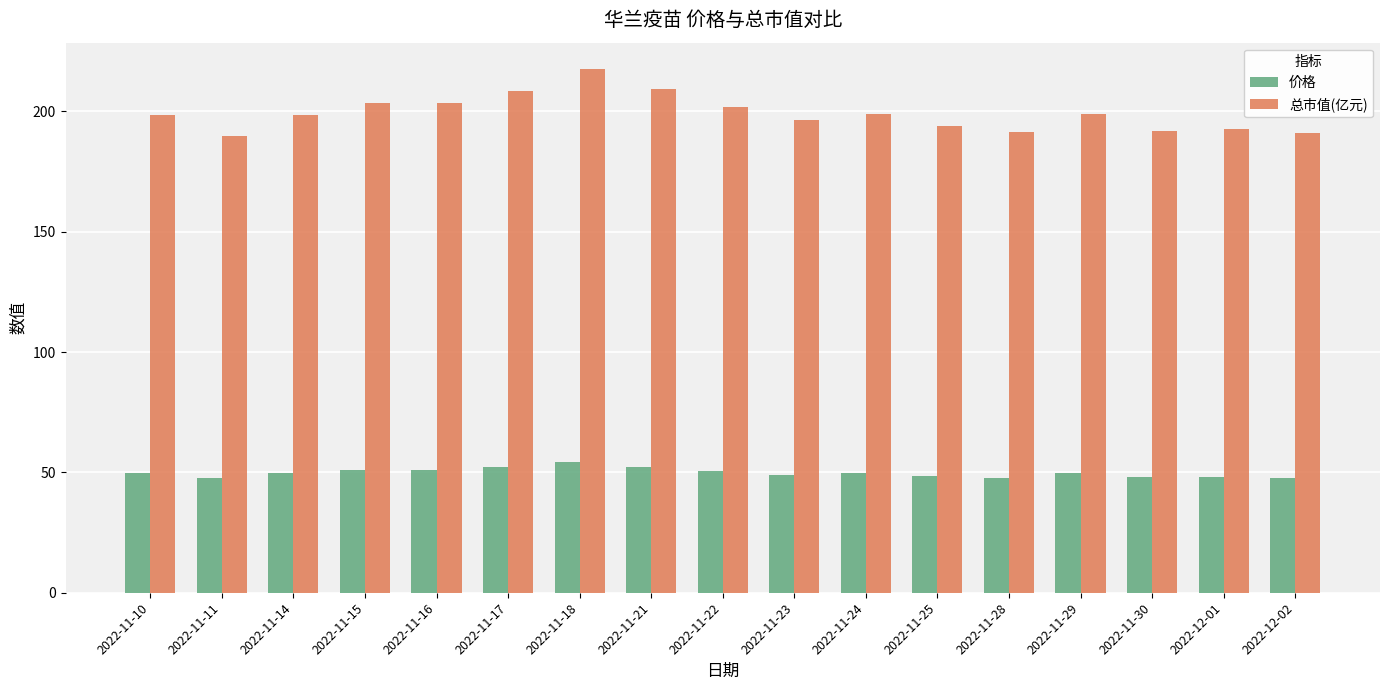

What is the minimum value for 总市值(亿元)?

189.9